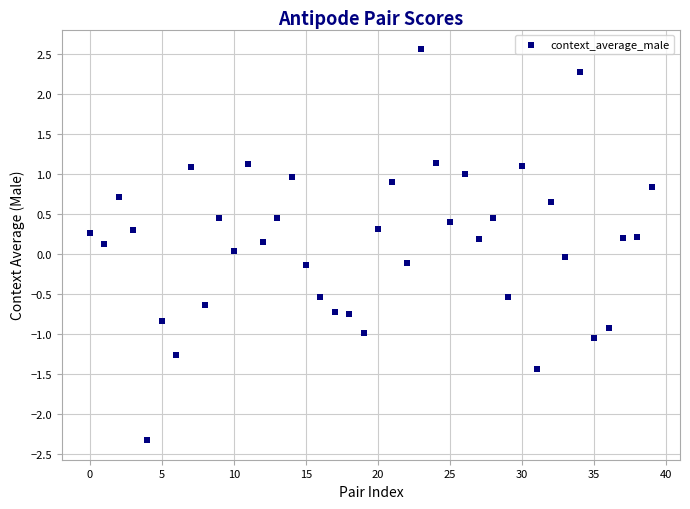

What is the range of Y values (max minus min)?

4.9